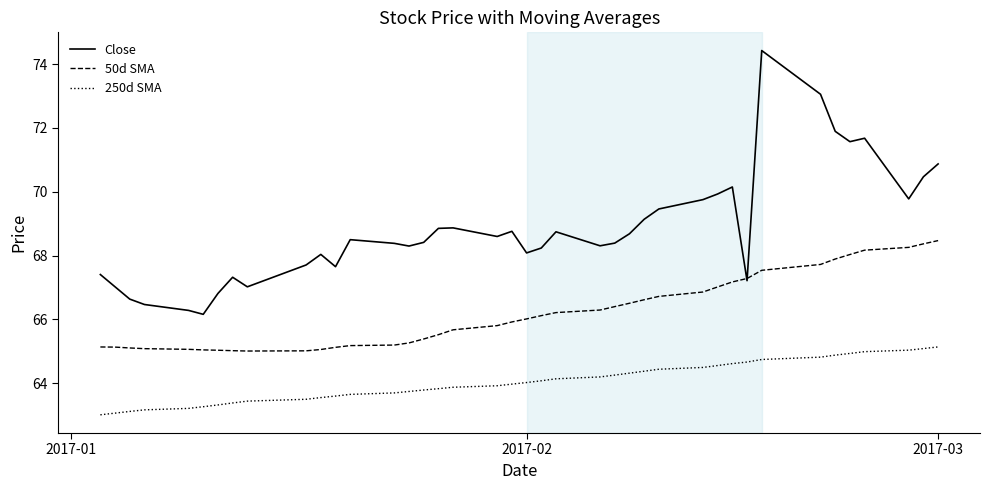

How many values in the 50d SMA series are below 66?

20